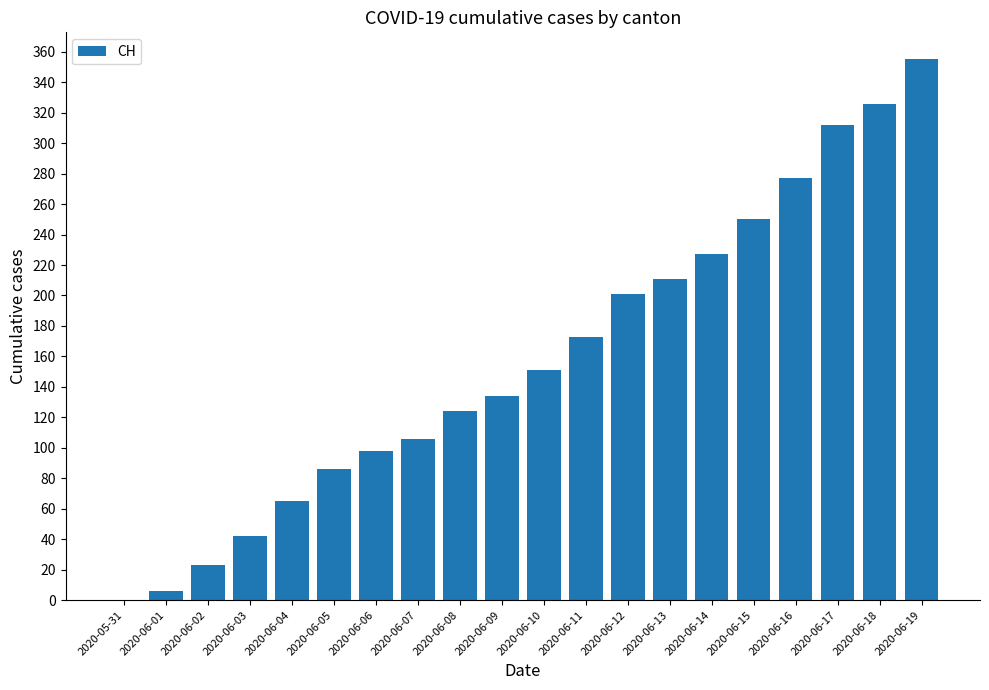

Is it true that the value at 2020-06-08 is 26?

False